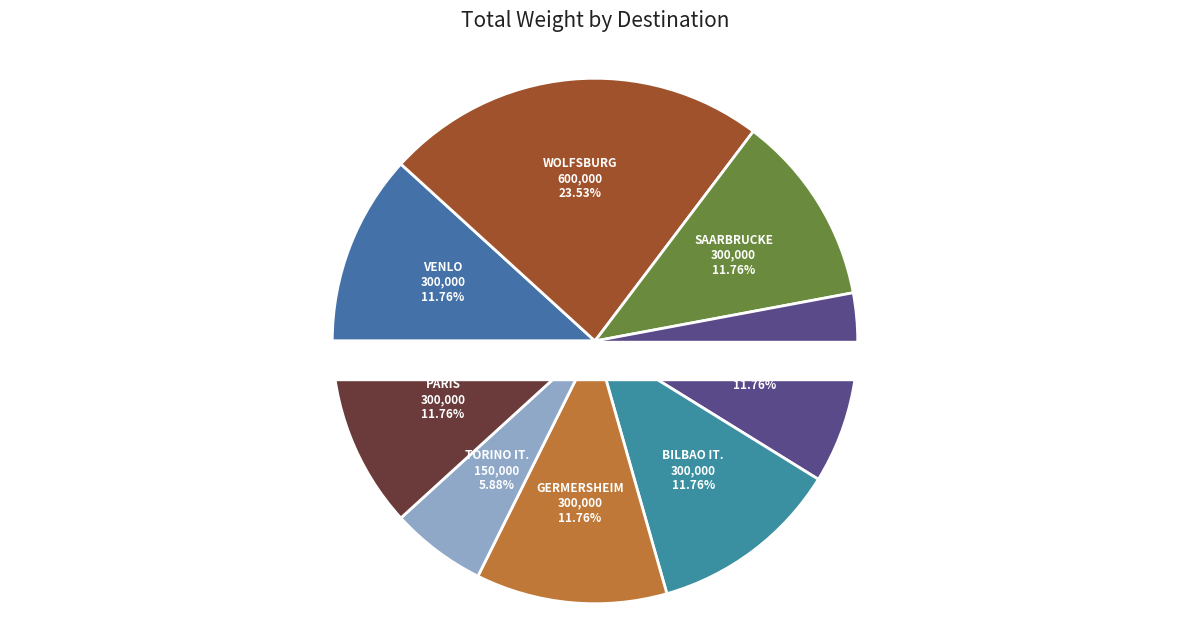

What is the change in value from Bilbao It. to Torino It.?

-150000